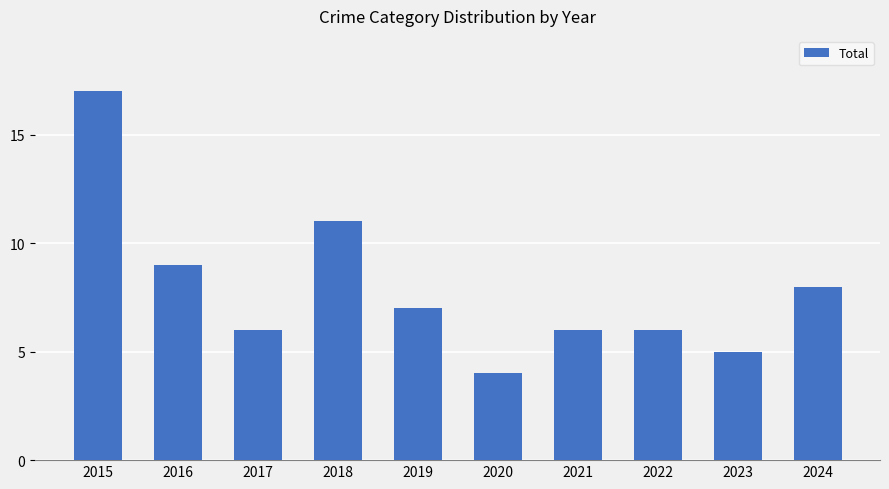

What is the difference between the maximum and minimum values?

13